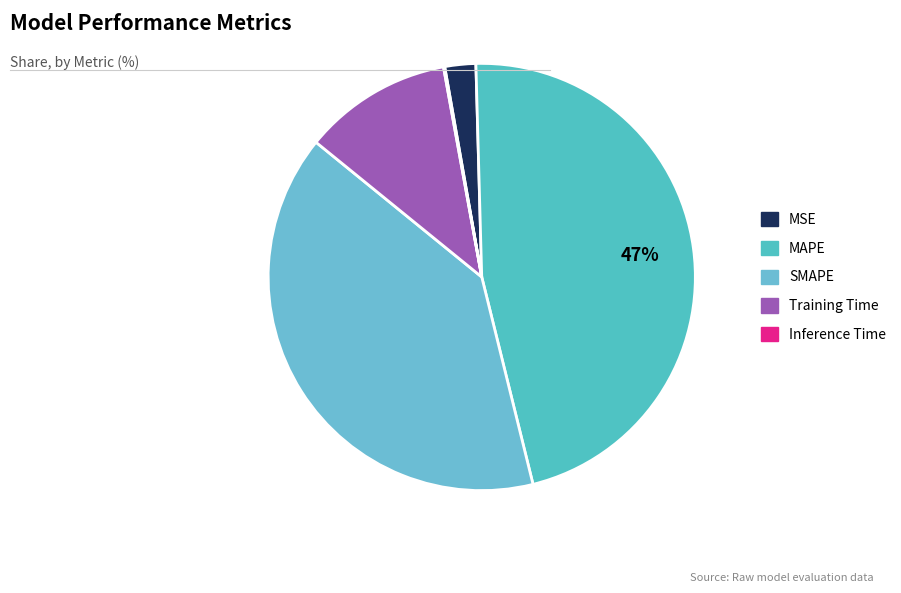

Is it true that MAPE is 47% of the pie?

True